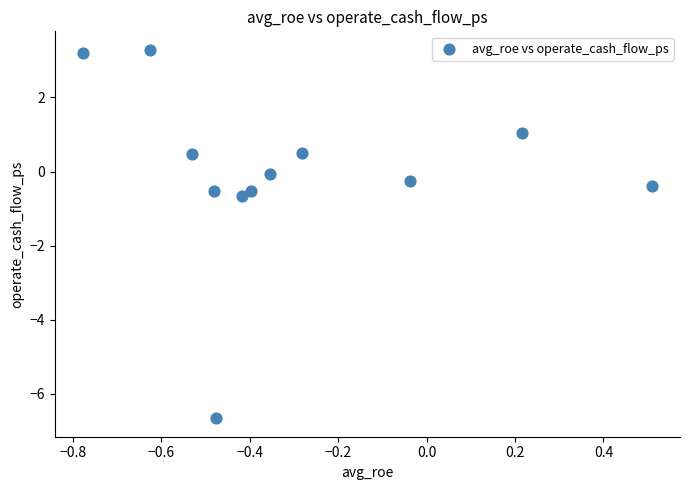

What is the range of Y values (max minus min)?

10.0